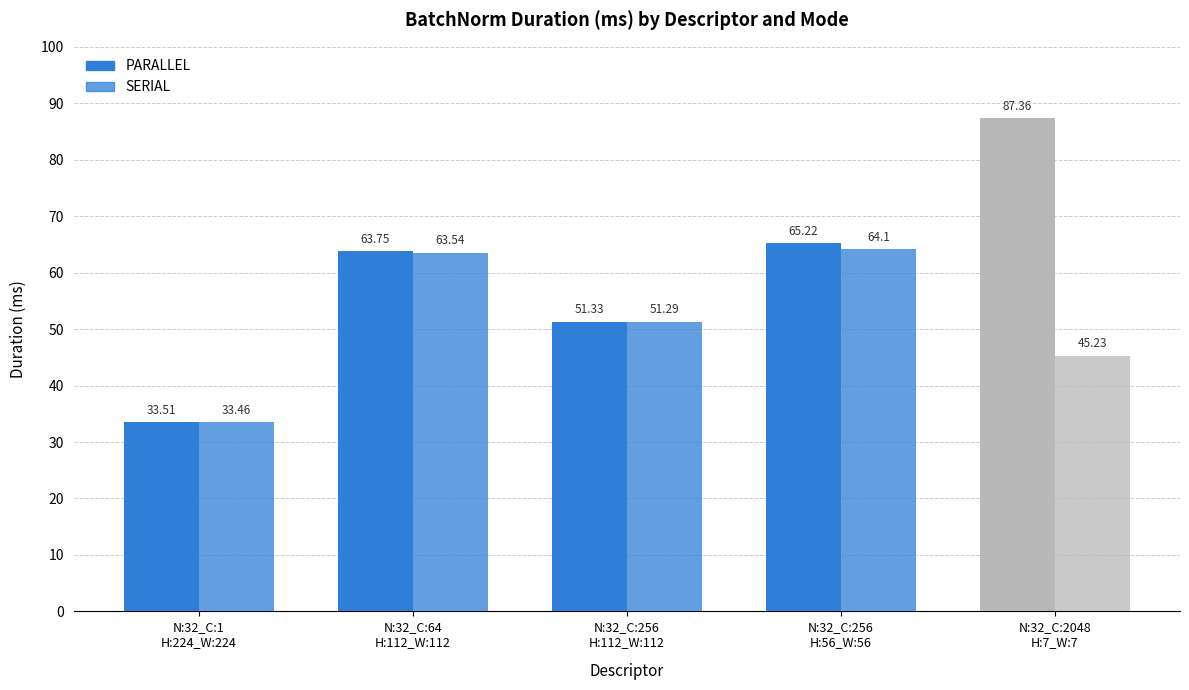

Is the value of PARALLEL at N:32_C:64
H:112_W:112 greater than the value of SERIAL at N:32_C:256
H:112_W:112?

Yes